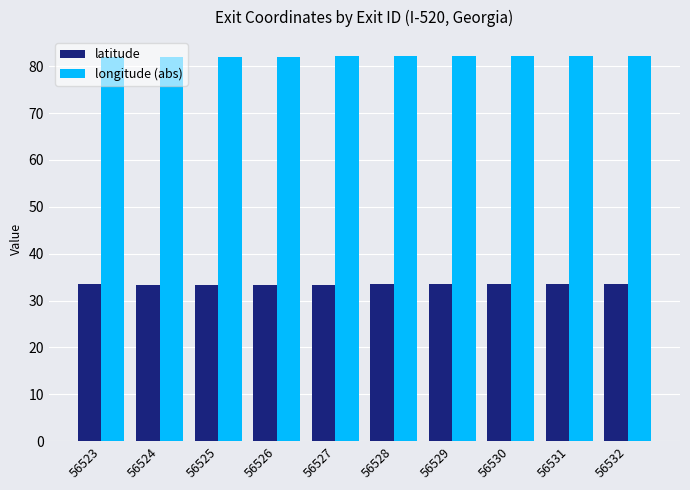

What are all the series names shown in the legend?

latitude, longitude (abs)